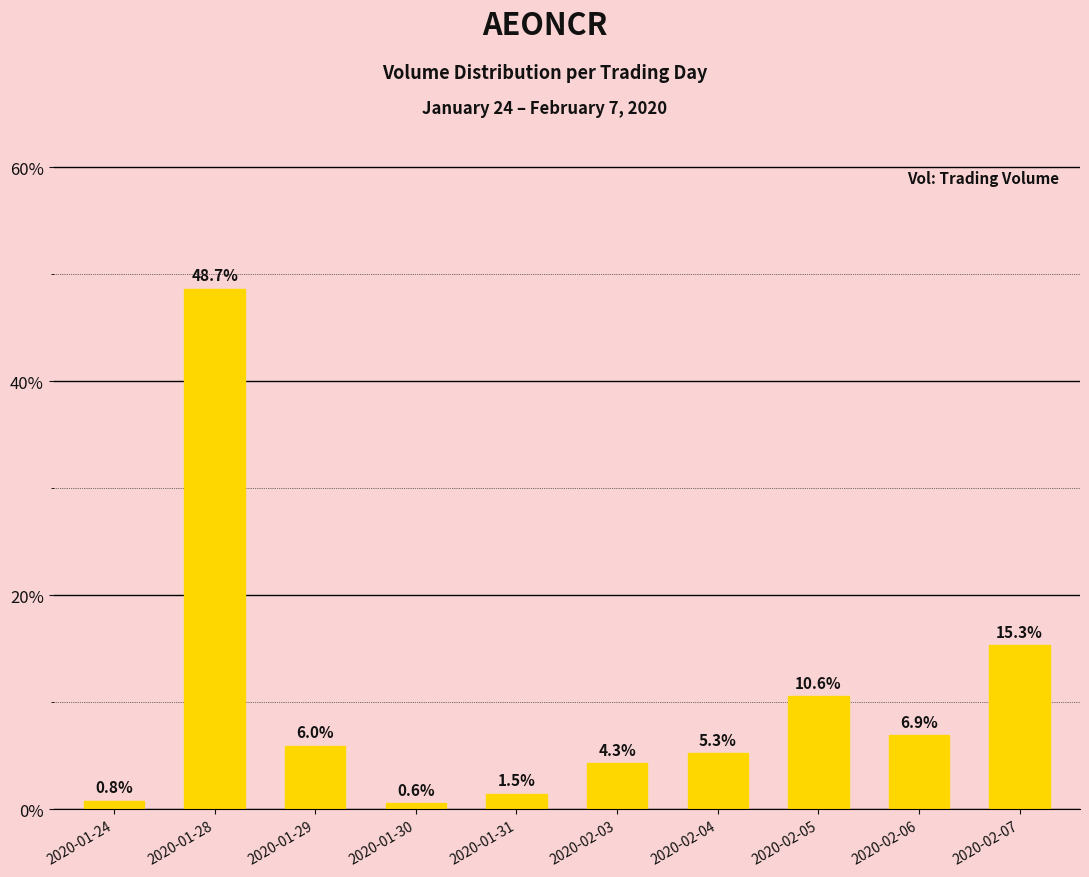

True or false: the data shows 22.0 at 2020-01-28.

False